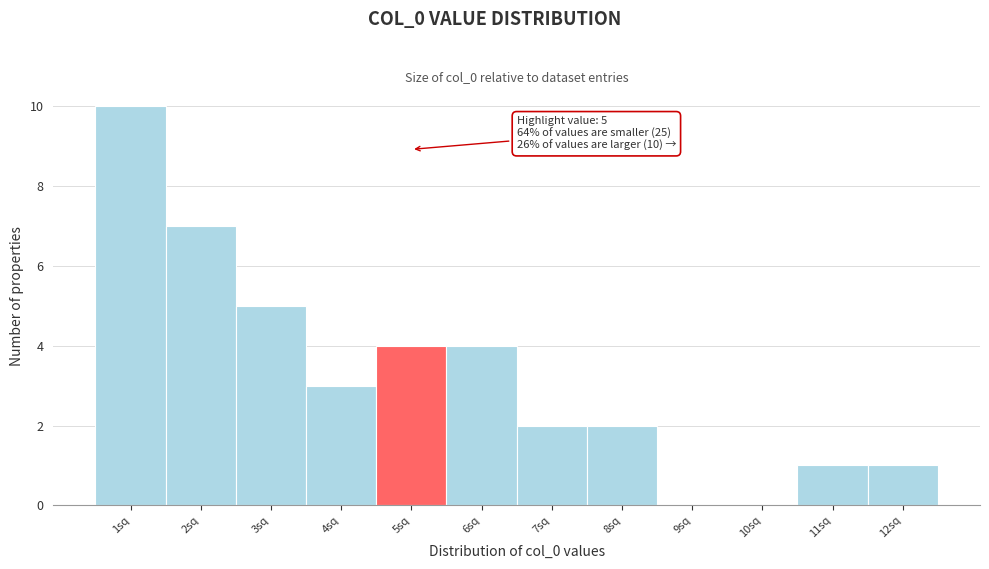

Which range on the x-axis has the tallest bar?

0.5 to 1.5